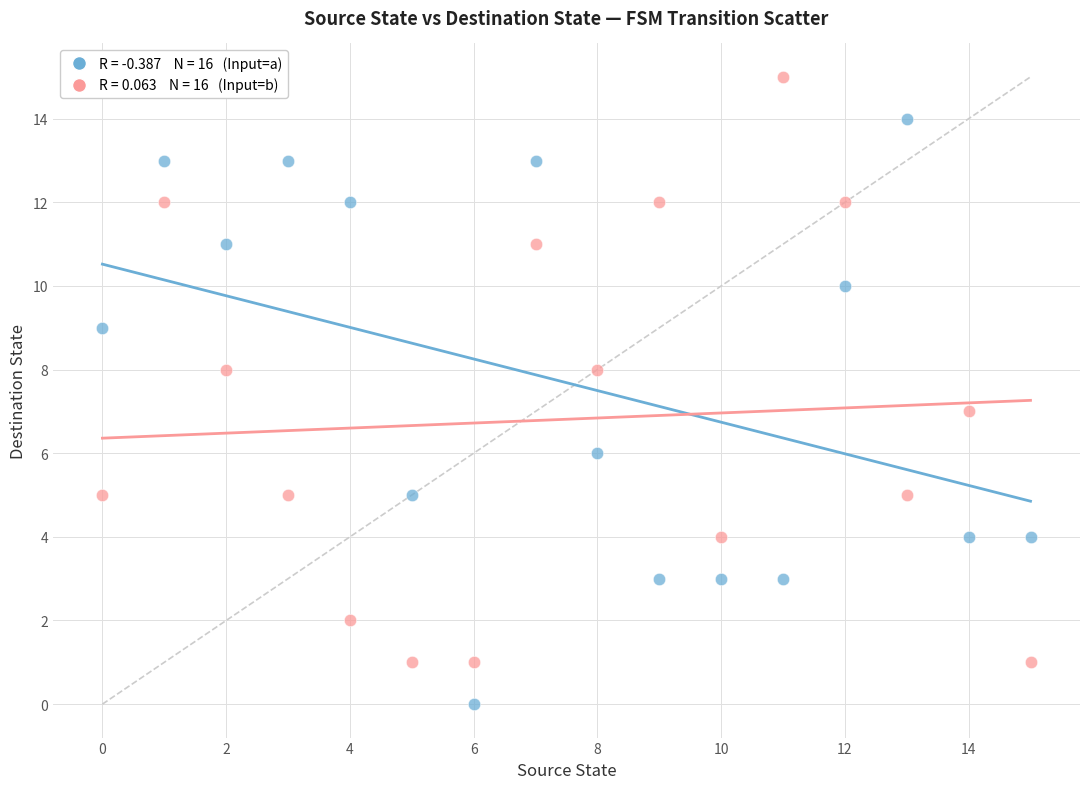

Across all data points, what is the range of Y values (max minus min)?

15